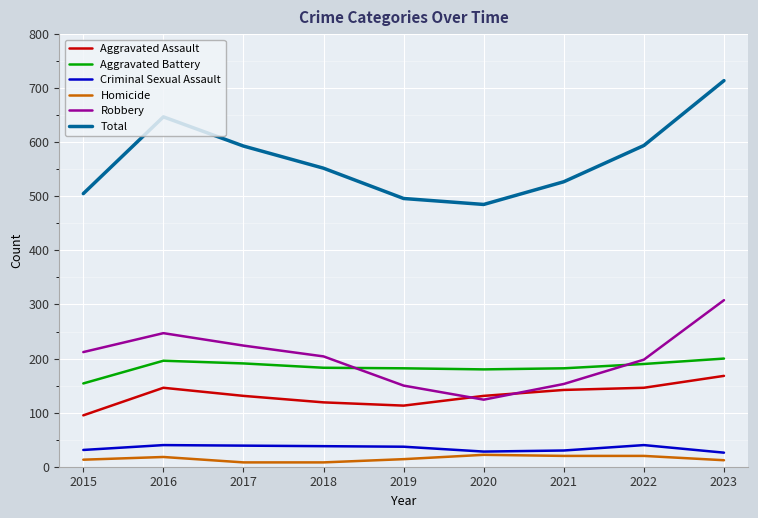

True or false: Aggravated Battery and Aggravated Assault cross at least once.

False